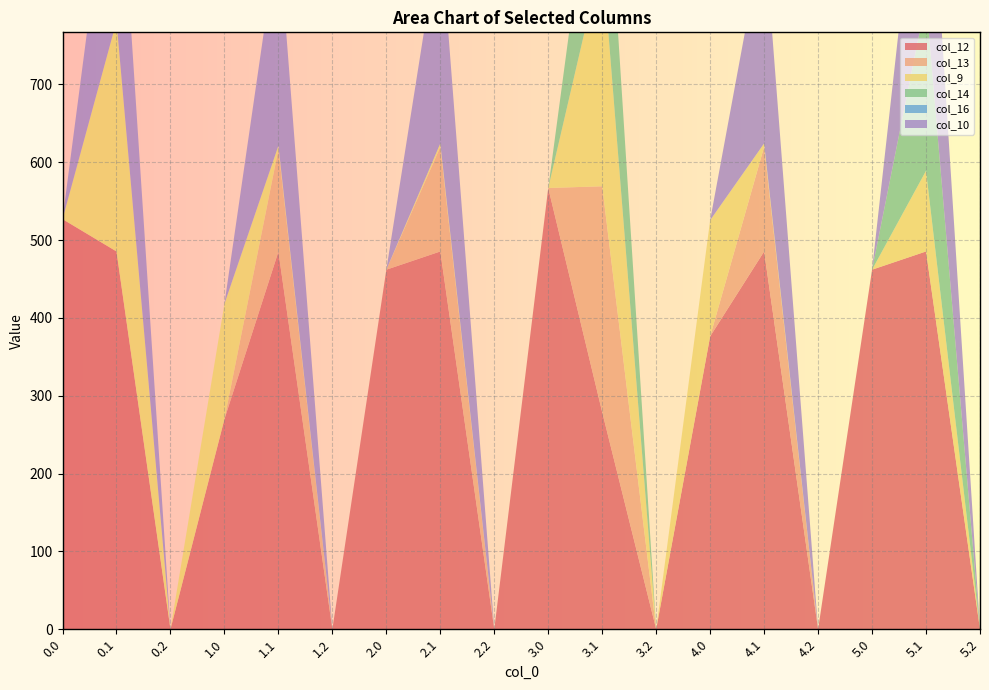

Reading right to left, list all the values displayed in this chart.

col_12: 5.2=0.0	5.1=485.4	5.0=462.0	4.2=0.0	4.1=485.4	4.0=376.3	3.2=0.0	3.1=278.8	3.0=566.9	2.2=0.0	2.1=485.4	2.0=462.0	1.2=0.0	1.1=485.1	1.0=269.9	0.2=0.0	0.1=485.4	0.0=526.9
col_13: 5.2=0.0	5.1=0.0	5.0=0.0	4.2=0.0	4.1=134.4	4.0=0.0	3.2=0.0	3.1=290.3	3.0=0.0	2.2=0.0	2.1=134.4	2.0=0.0	1.2=0.0	1.1=131.8	1.0=0.0	0.2=0.0	0.1=0.0	0.0=0.0
col_9: 5.2=0.0	5.1=103.6	5.0=0.0	4.2=0.0	4.1=4.4	4.0=149.2	3.2=0.0	3.1=295.9	3.0=0.0	2.2=0.0	2.1=4.4	2.0=0.0	1.2=0.0	1.1=4.4	1.0=148.2	0.2=0.0	0.1=295.9	0.0=0.0
col_14: 5.2=0.0	5.1=219.2	5.0=0.0	4.2=0.0	4.1=0.0	4.0=0.0	3.2=0.0	3.1=219.2	3.0=0.0	2.2=0.0	2.1=0.0	2.0=0.0	1.2=0.0	1.1=0.0	1.0=0.0	0.2=0.0	0.1=0.0	0.0=0.0
col_16: 5.2=0.0	5.1=0.0	5.0=0.0	4.2=0.0	4.1=0.0	4.0=0.0	3.2=0.0	3.1=0.0	3.0=0.0	2.2=0.0	2.1=0.0	2.0=0.0	1.2=0.0	1.1=0.0	1.0=0.0	0.2=0.0	0.1=0.0	0.0=0.0
col_10: 5.2=0.0	5.1=276.0	5.0=0.0	4.2=0.0	4.1=276.0	4.0=0.0	3.2=0.0	3.1=0.0	3.0=0.0	2.2=0.0	2.1=276.0	2.0=0.0	1.2=0.0	1.1=275.0	1.0=0.0	0.2=0.0	0.1=275.5	0.0=0.0